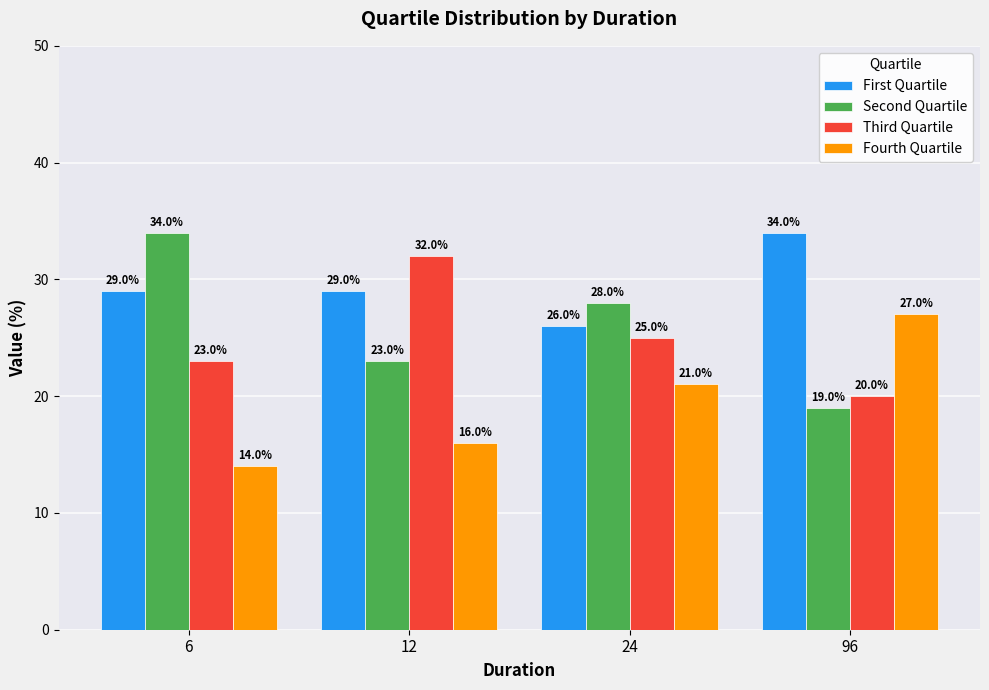

Reading left to right, list all the values displayed in this chart.

First Quartile: 6=29.0	12=29.0	24=26.0	96=34.0
Second Quartile: 6=34.0	12=23.0	24=28.0	96=19.0
Third Quartile: 6=23.0	12=32.0	24=25.0	96=20.0
Fourth Quartile: 6=14.0	12=16.0	24=21.0	96=27.0